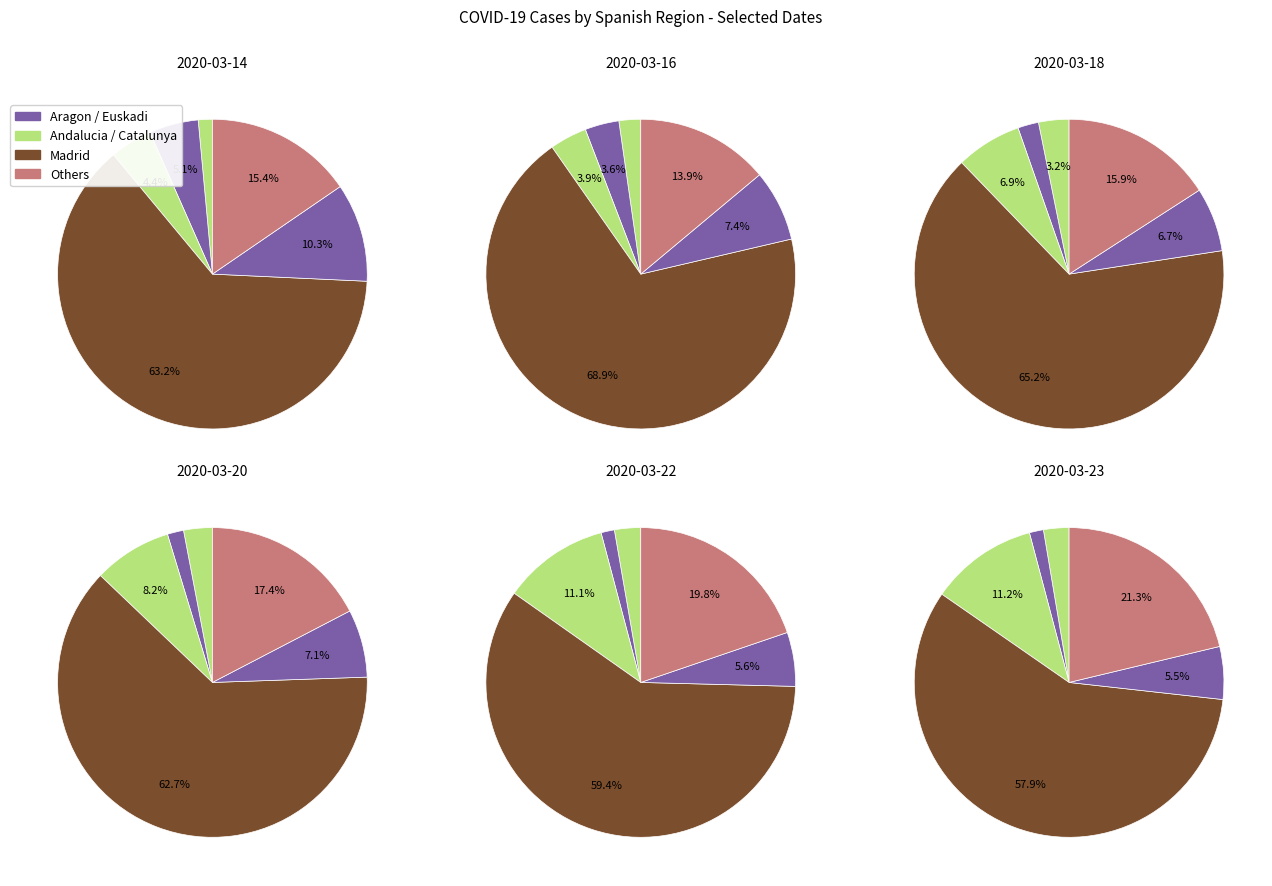

The 1 slice represents 14% of the pie. True or false?

False